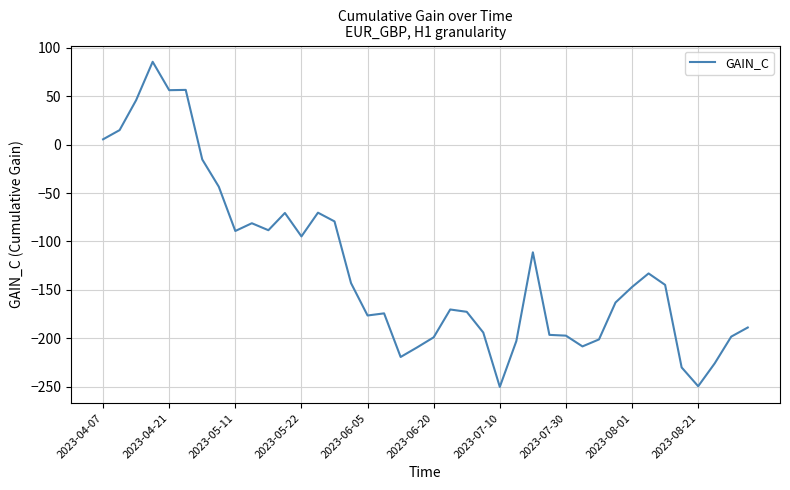

What is the sum of all values?

-5073.6